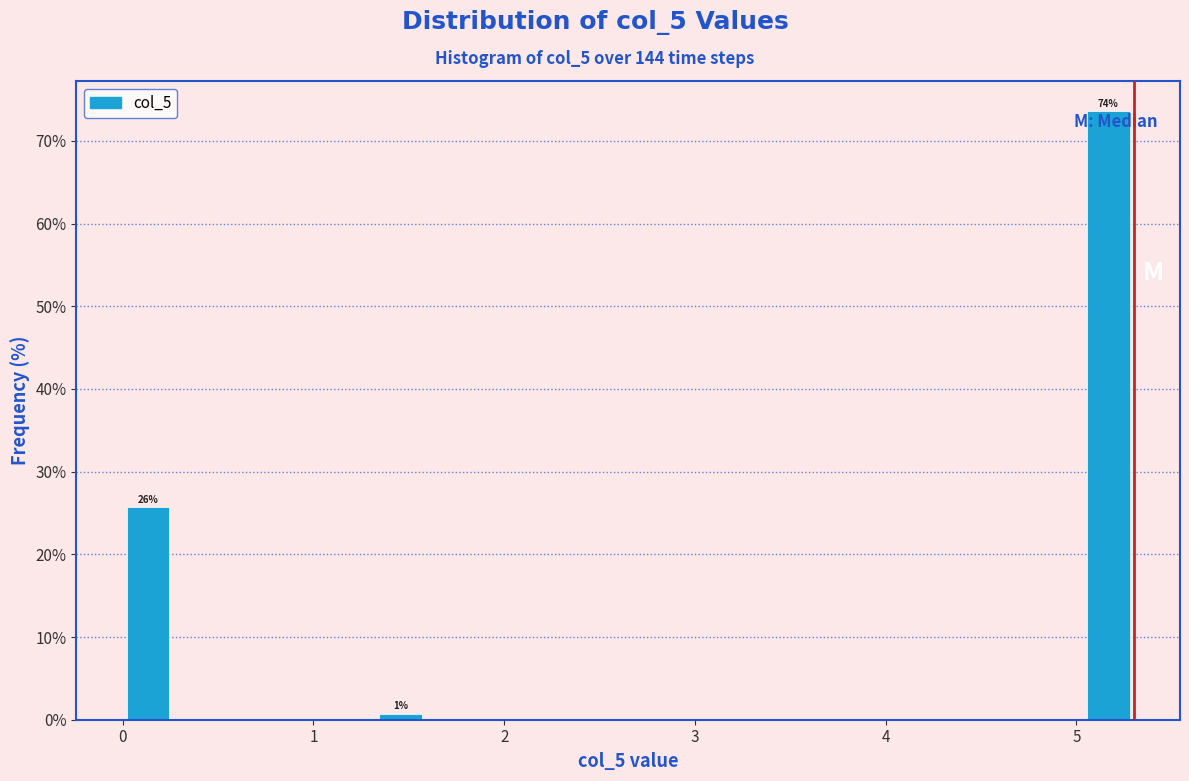

Around what value on the x-axis is the tallest bar? Give the approximate position of its centre, as read against the axis.

5.2